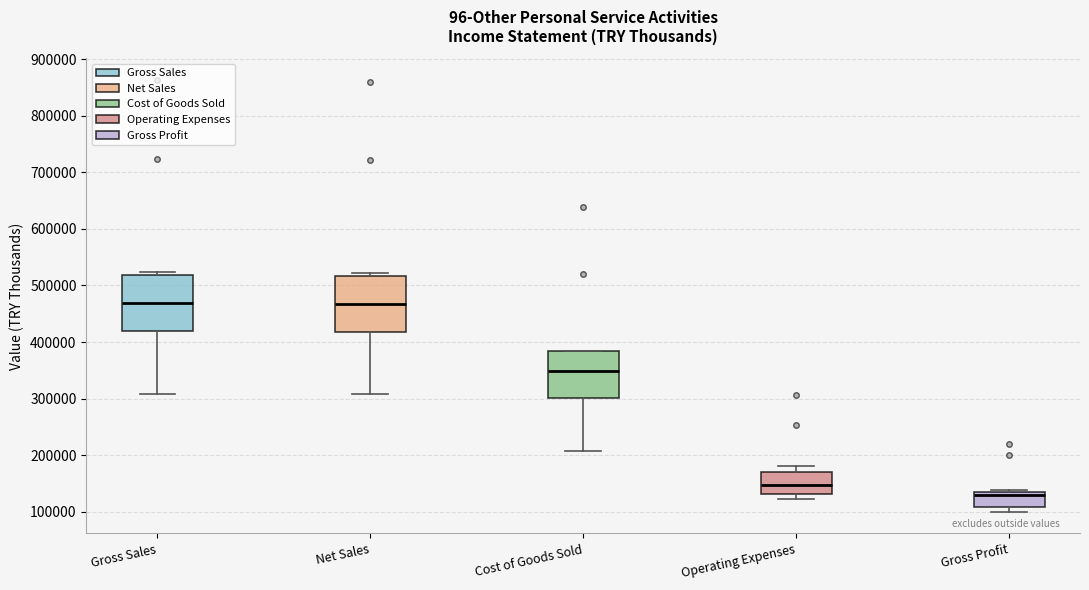

Reading left to right, read every box against the y-axis: the position of its median line, the range the box covers, and the ends of its whiskers. The values are not printed on the chart, so give them approximately, as read against the axis.

Gross Sales: median 470000, box 420000 to 520000, whiskers 310000 to 520000 (just above the box's upper edge)
Net Sales: median 470000, box 420000 to 520000, whiskers 310000 to 520000 (just above the box's upper edge)
Cost of Goods Sold: median 350000, box 300000 to 380000, whiskers 210000 to 380000
Operating Expenses: median 150000, box 130000 to 170000, whiskers 120000 to 180000
Gross Profit: median 130000 (just below the box's upper edge), box 110000 to 130000, whiskers 100000 to 140000